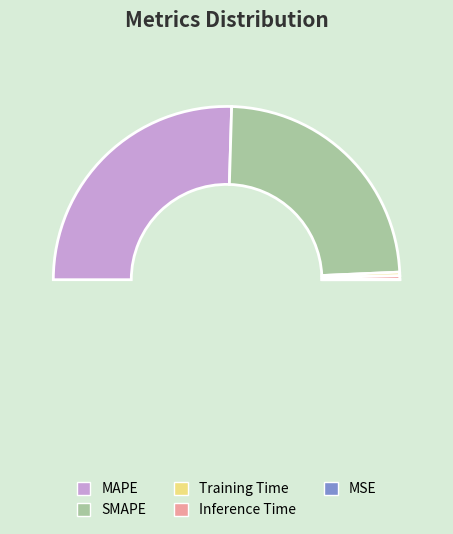

Which slice is the smallest?

MSE